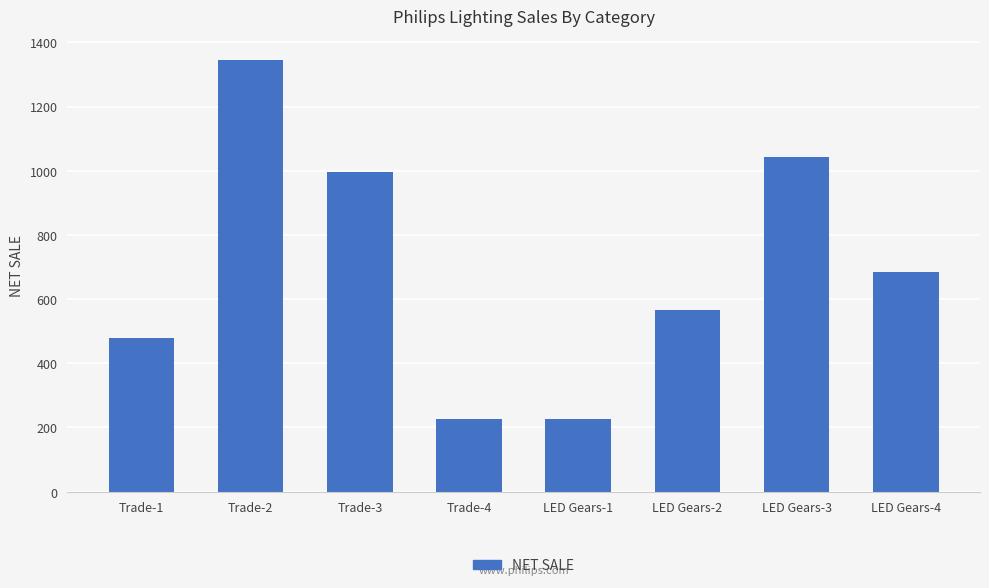

What position from the right is LED Gears-4?

1